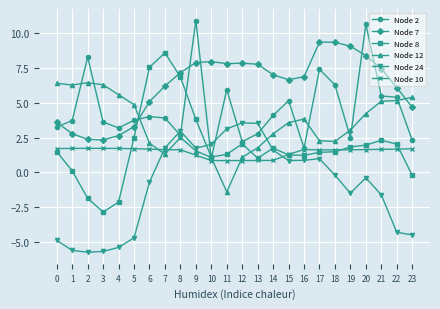

What is the difference between the Node 2 values at 4 and 1?

0.5